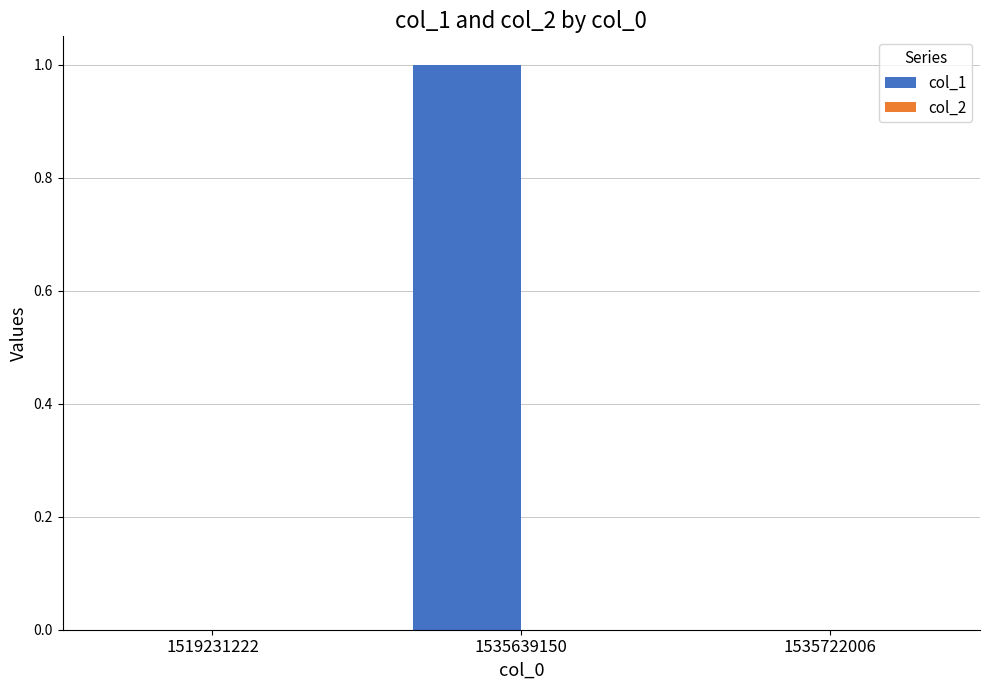

The chart shows a value of 0 at 1535639150. True or false?

False